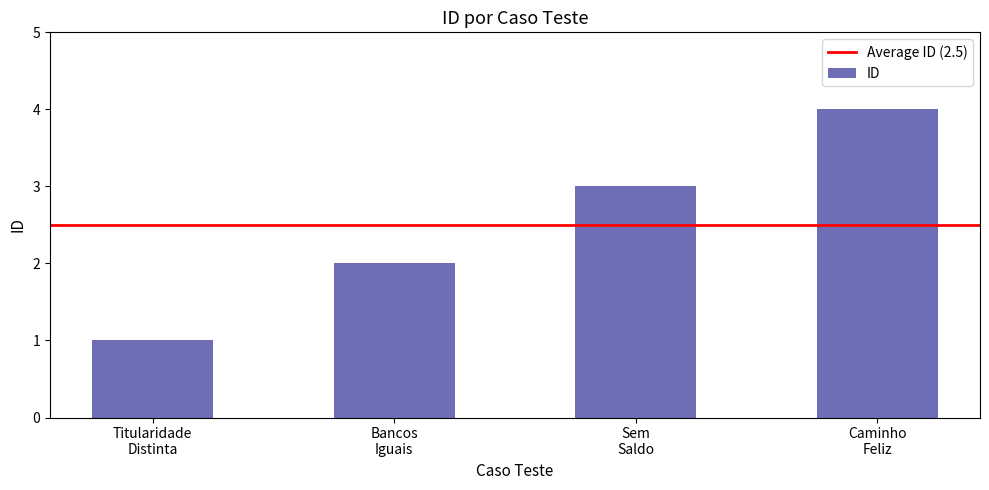

List the labels in order of value, largest first.

Caminho
Feliz, Sem
Saldo, Bancos
Iguais, Titularidade
Distinta